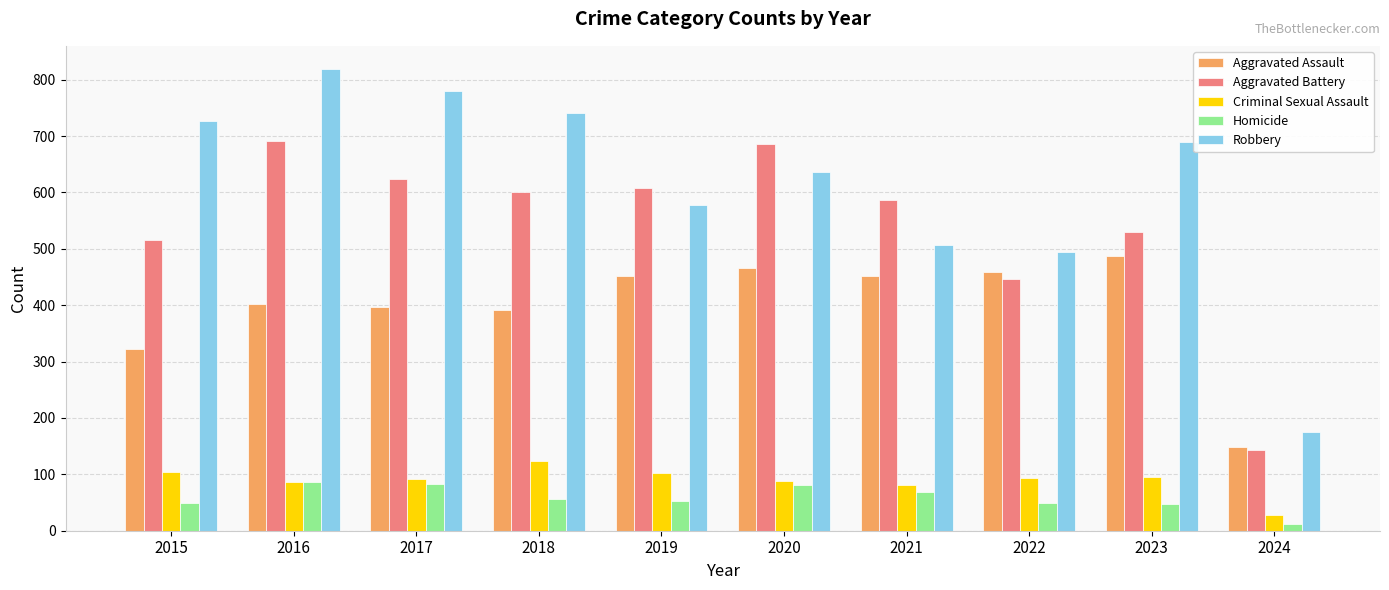

What is the sum of the Aggravated Battery values at 2024 and 2015?

658